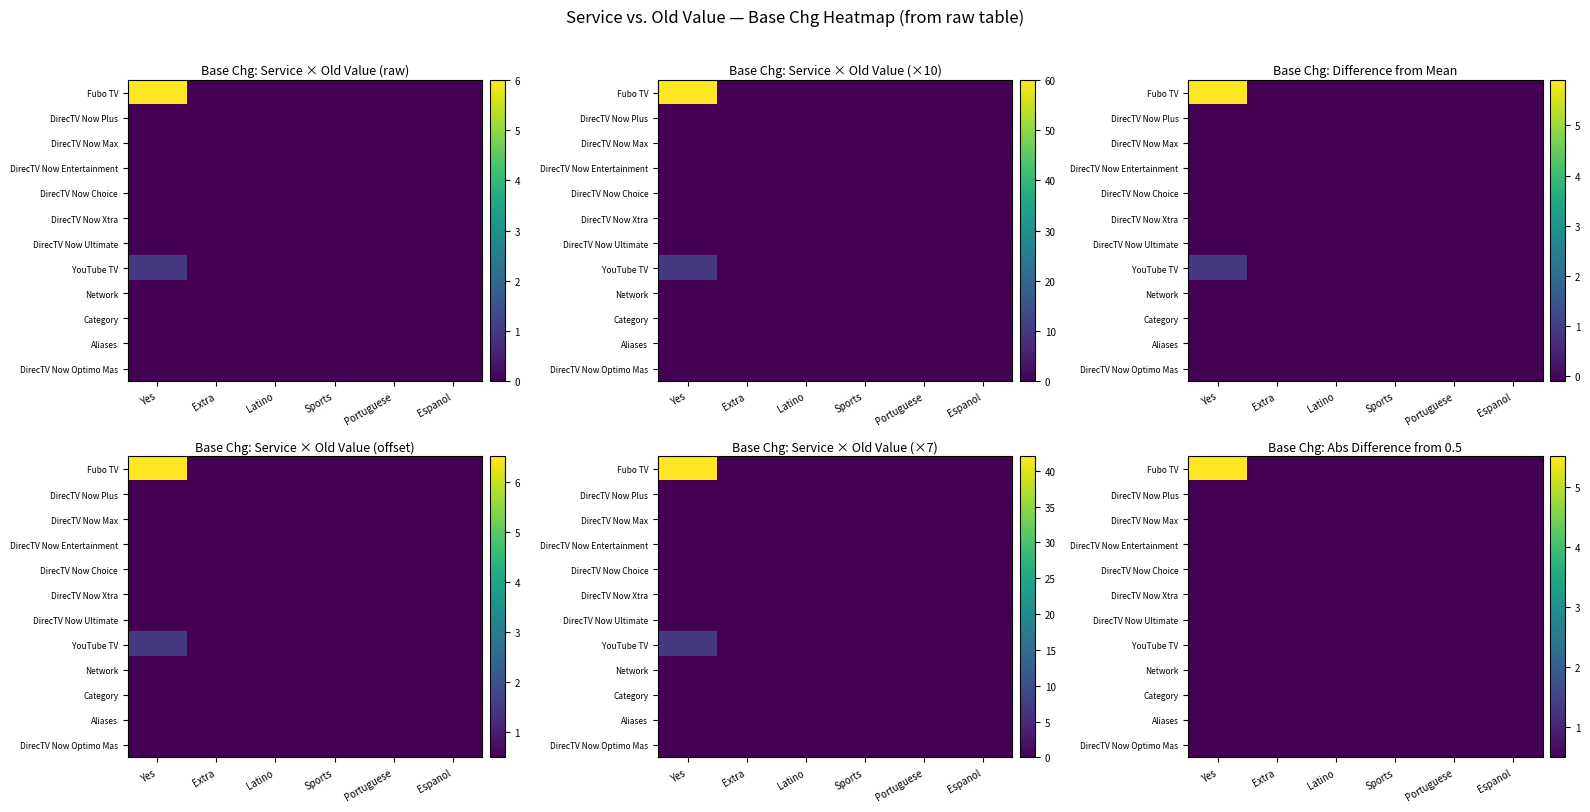

Which has a higher value, Sports or Latino?

Sports